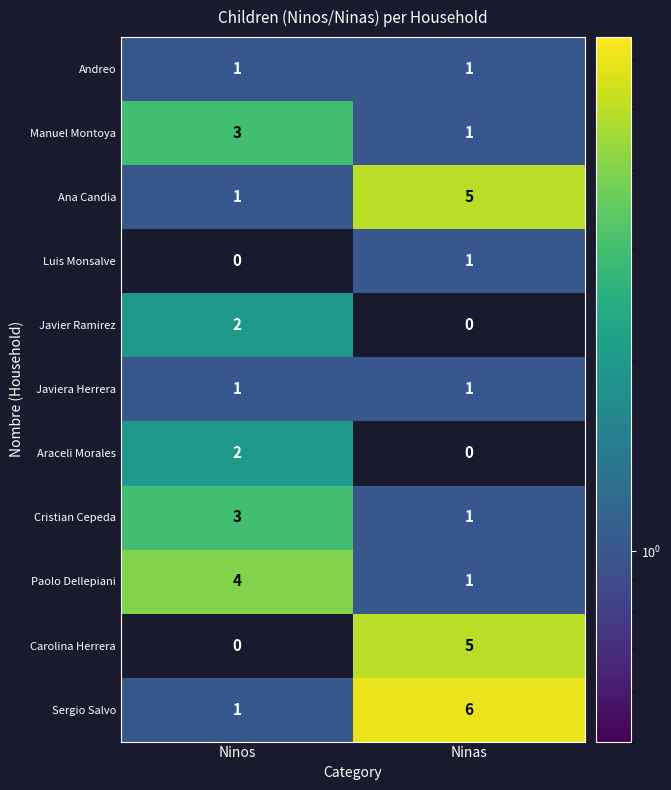

List the labels in order of Cristian Cepeda value, largest first.

Ninos, Ninas